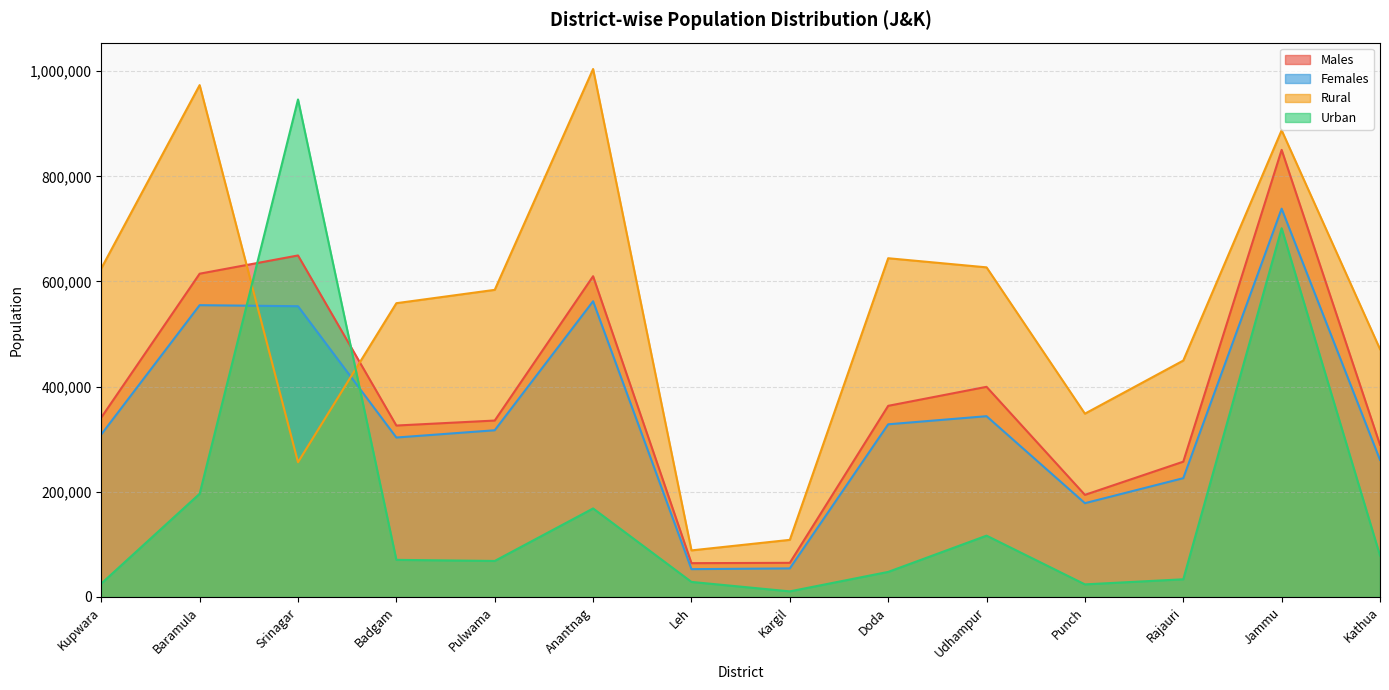

How many lines are shown in the chart?

4